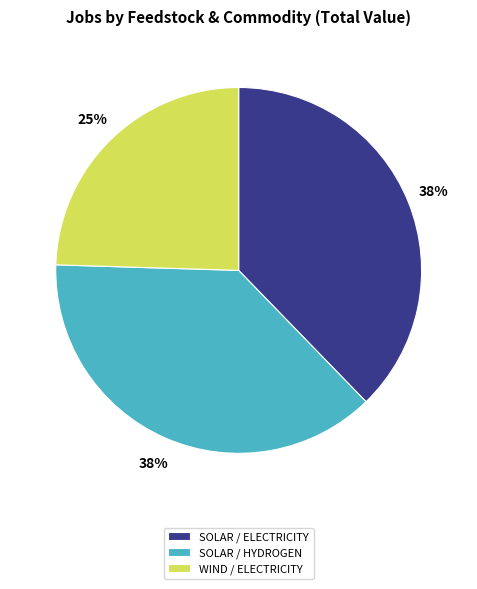

Which has a higher value, WIND / ELECTRICITY or SOLAR / HYDROGEN?

SOLAR / HYDROGEN